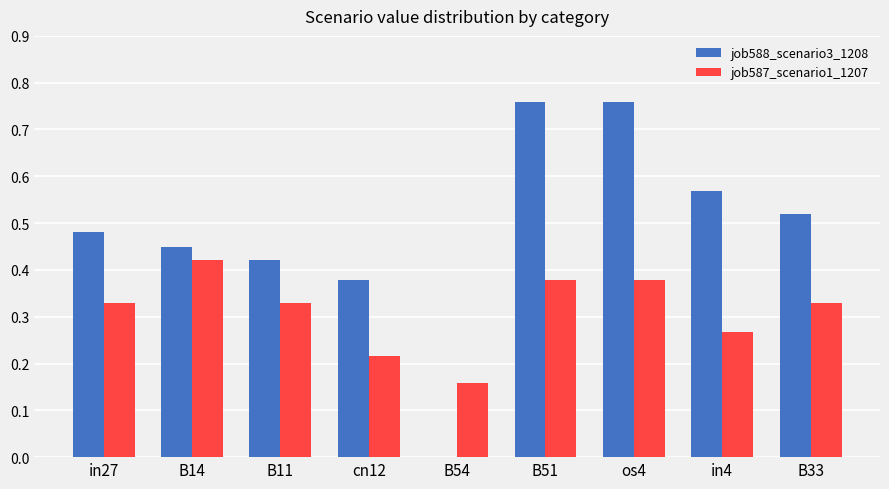

Which series has the largest total across all categories?

job588_scenario3_1208